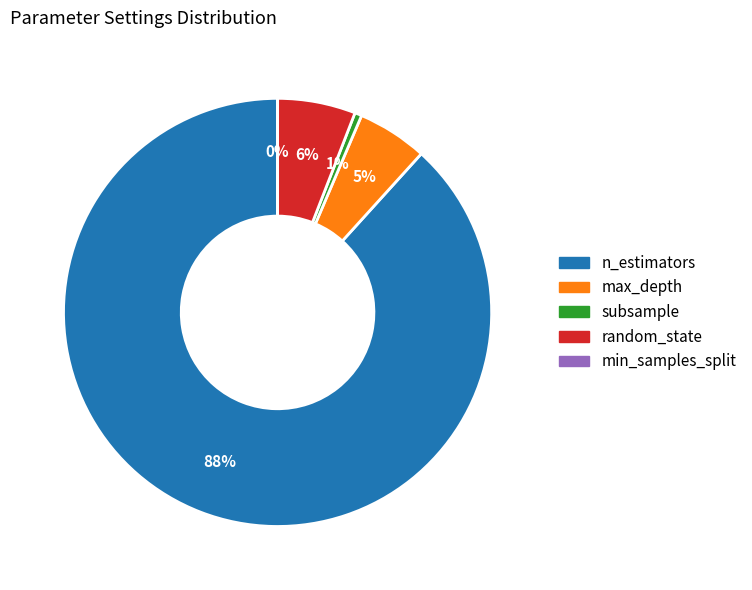

To the nearest percent, what is the combined percentage of random_state and max_depth?

11%